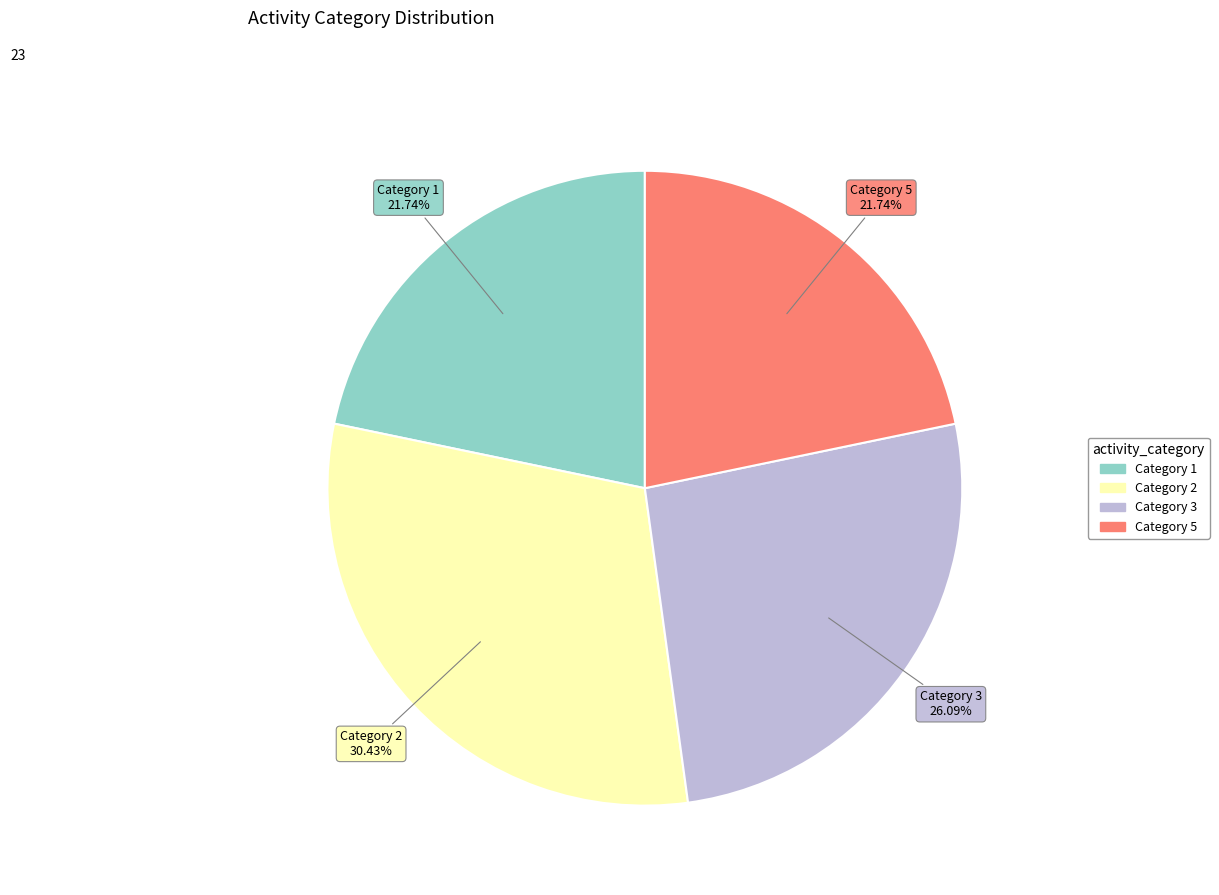

Is there any slice that represents more than half of the pie?

No